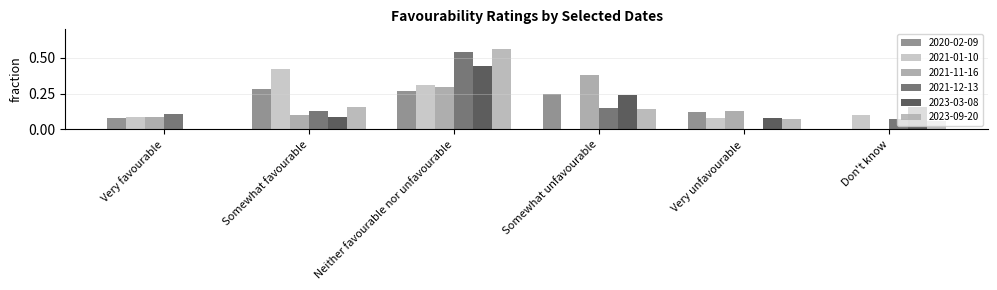

List the labels in order of 2023-03-08 value, smallest first.

Very favourable, Very unfavourable, Somewhat favourable, Don't know, Somewhat unfavourable, Neither favourable nor unfavourable